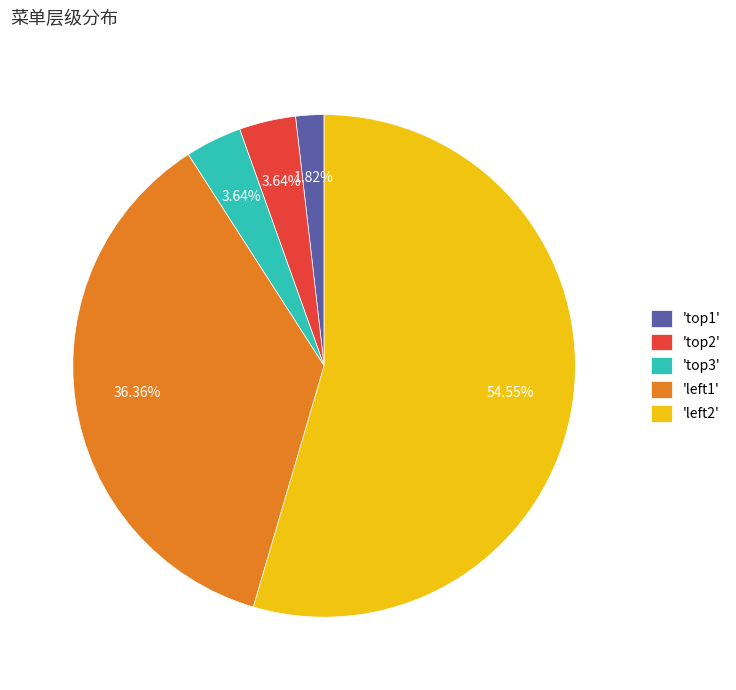

Approximately how many times larger is the value at 'top2' compared to 'top1'?

2.0